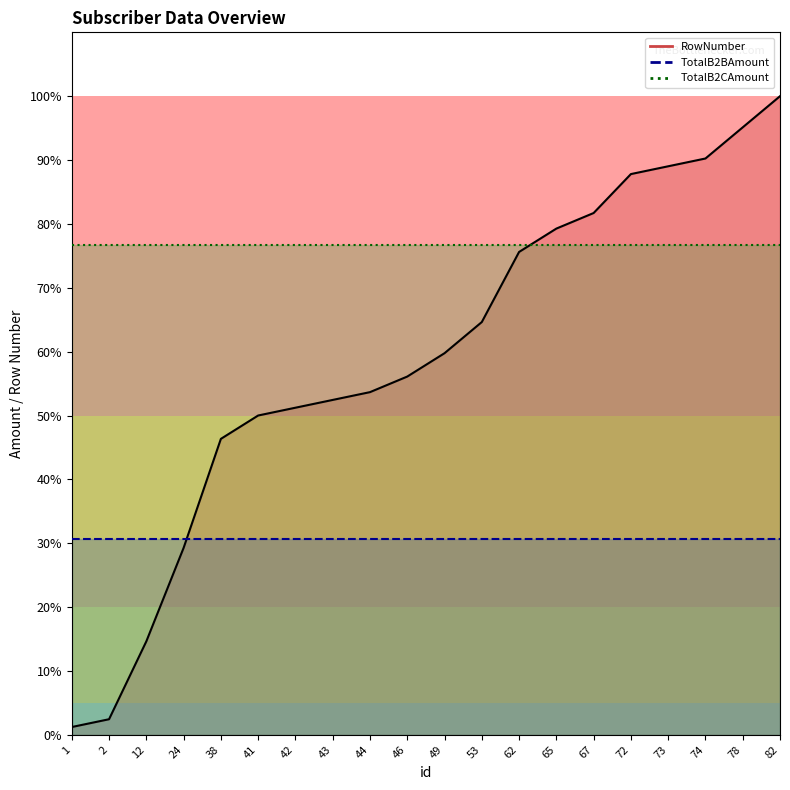

Between 12 and 62, which series saw the biggest shift?

RowNumber_line